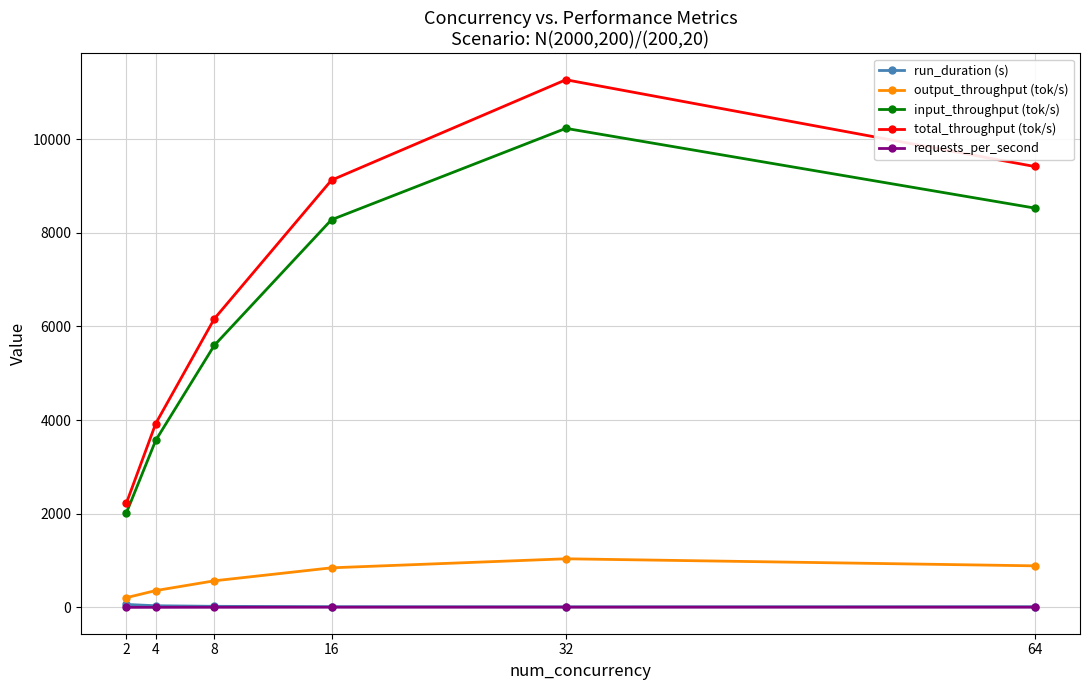

The value of output_throughput (tok/s) at 32 is 1037.8. True or false?

True